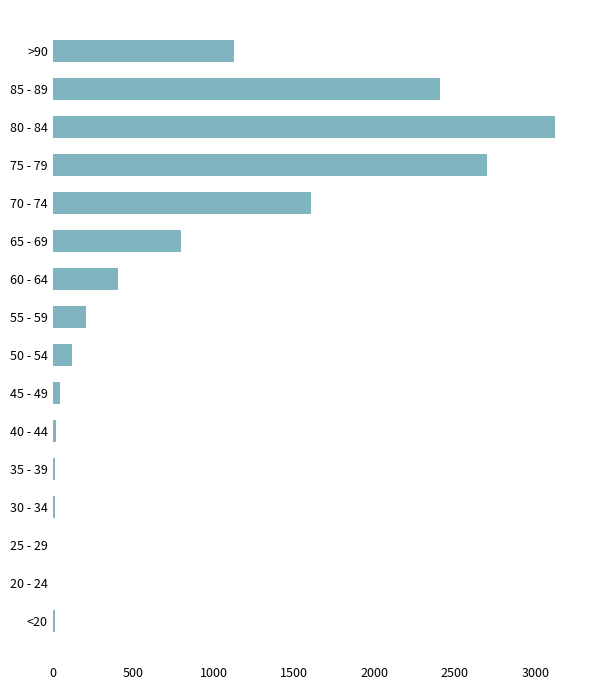

Count the number of data series in this chart.

1